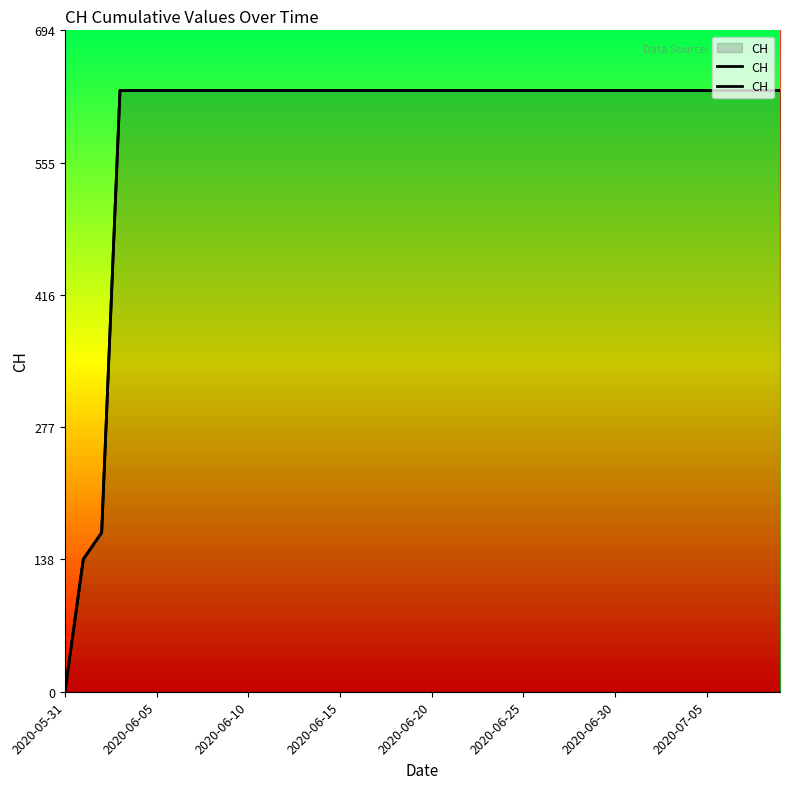

What is the sum of all values?

23653